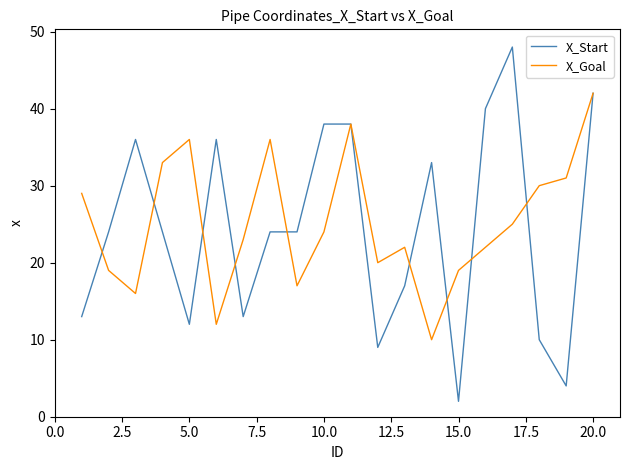

How many categories are shown in the chart?

20